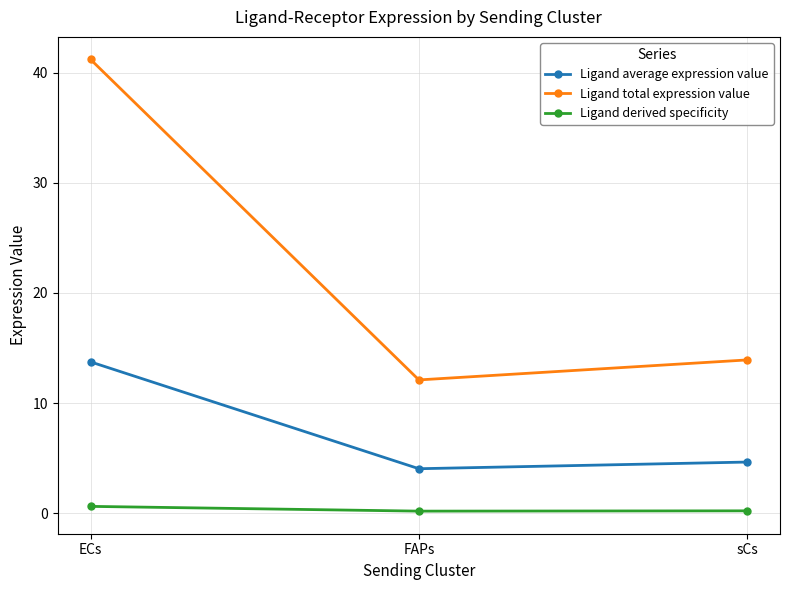

True or false: Ligand average expression value has a value of 7.8 at sCs.

False